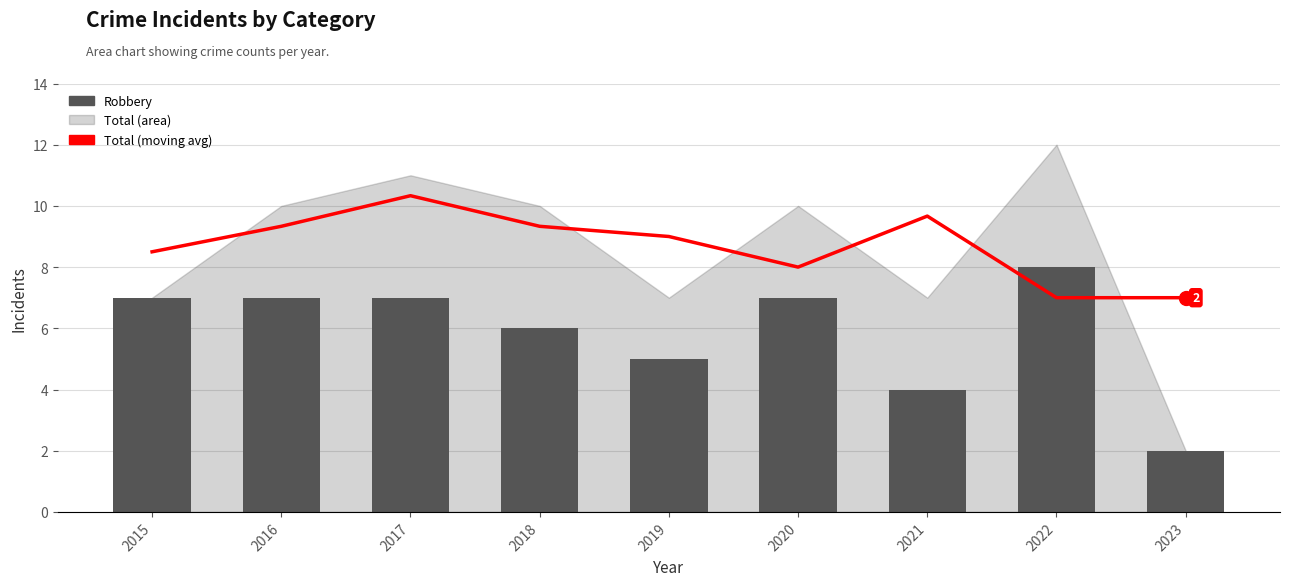

At which category is the sum across all series the highest?

2017